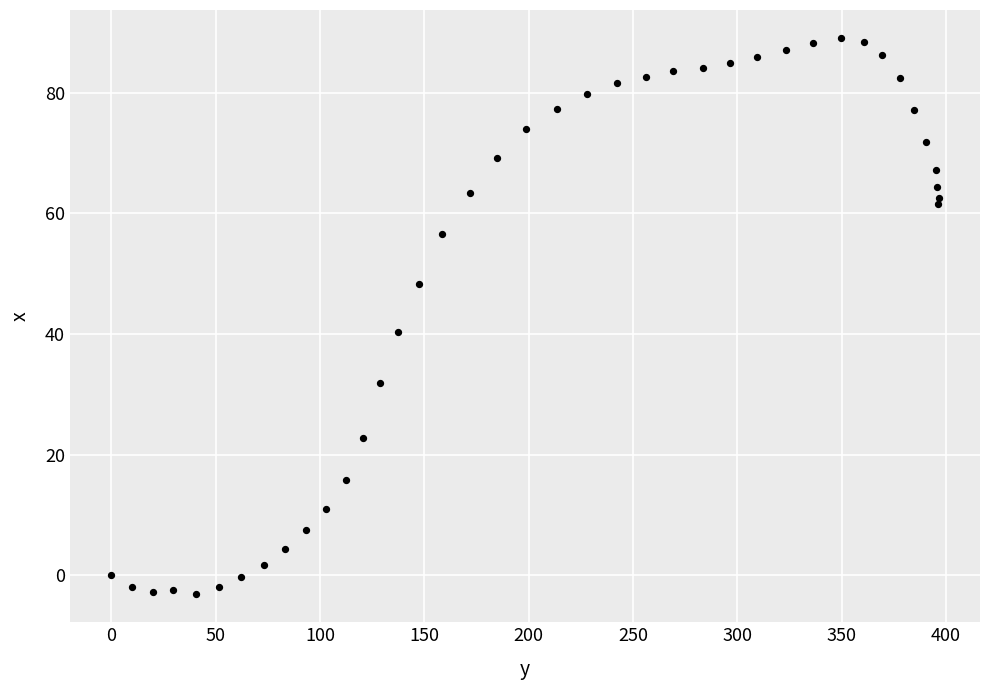

What Y value in the scatter plot is closest to 42?

40.4